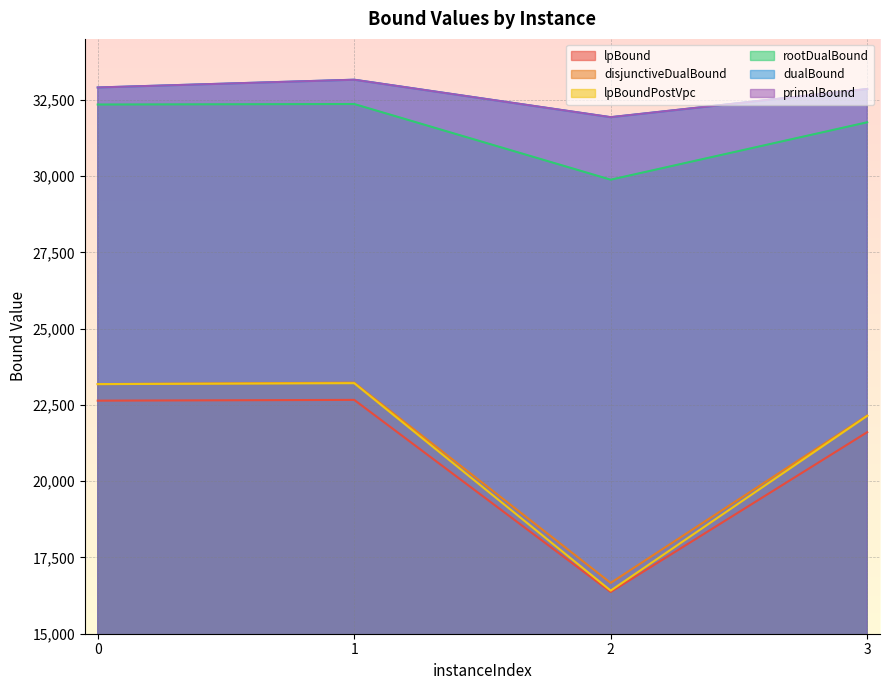

What is the value of the disjunctiveDualBound point at the 3rd from the left?

16665.5